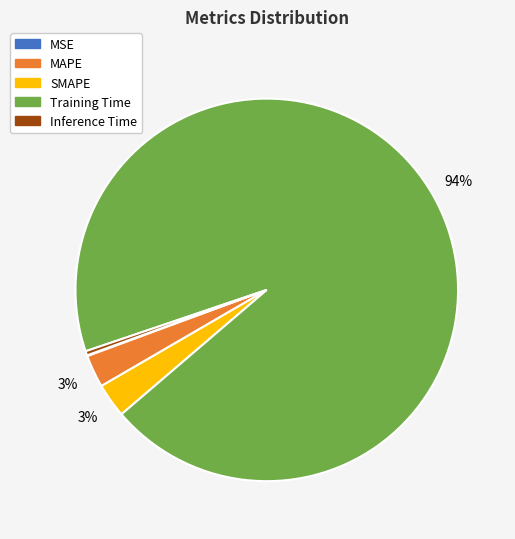

True or false: MAPE accounts for 3% of the total.

True